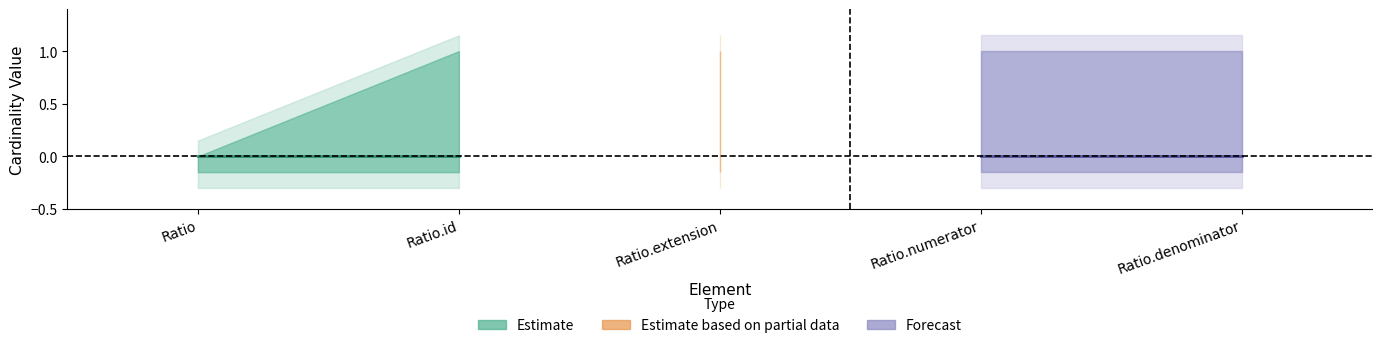

True or false: base_min_values and min_values intersect in this chart.

False